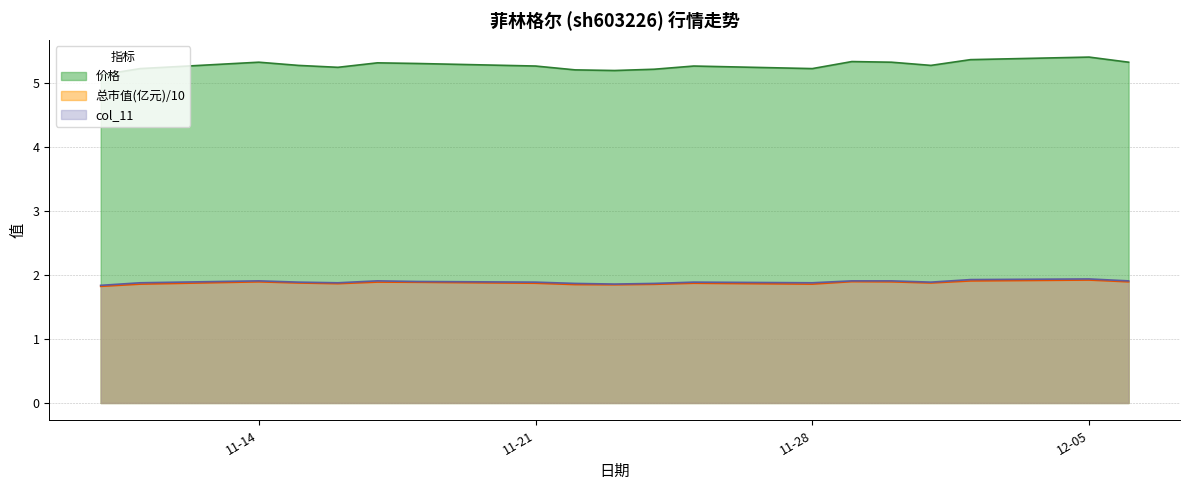

What are all the series names shown in the legend?

价格, 总市值(亿元)/10, col_11